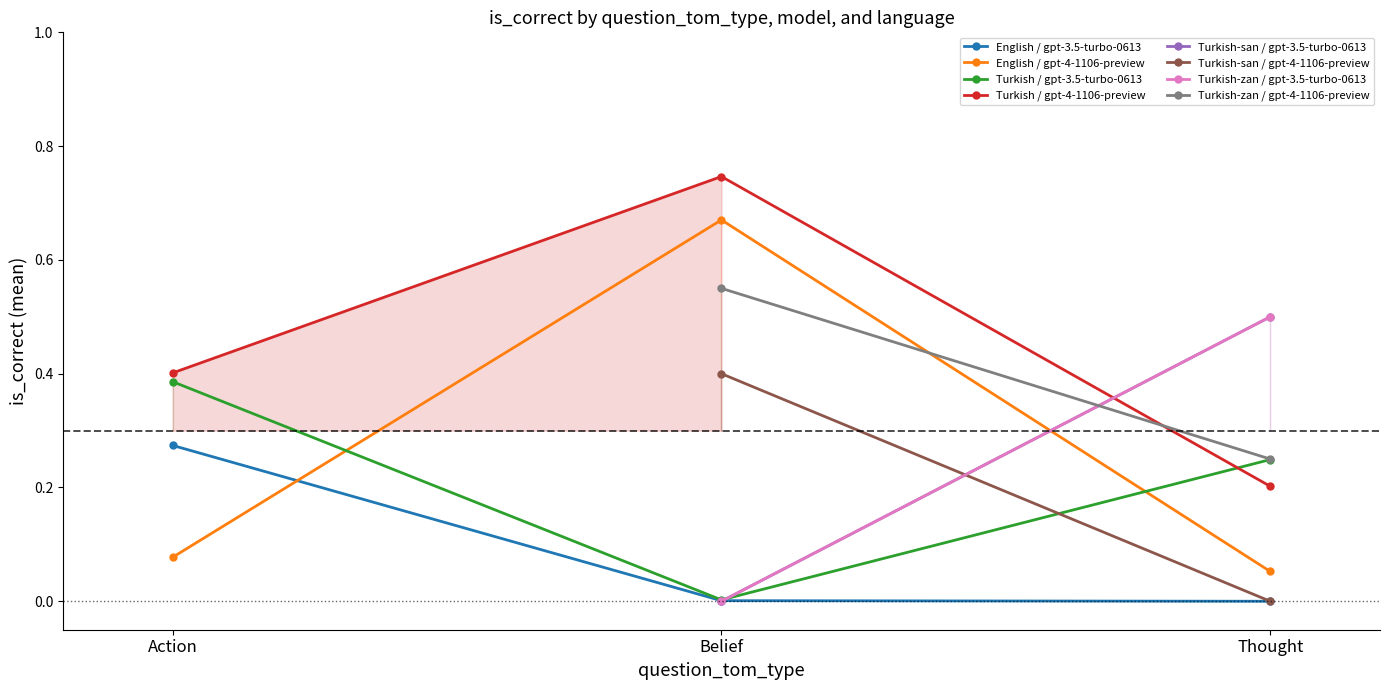

Rank the categories by English / gpt-4-1106-preview value from lowest to highest.

Thought, Action, Belief